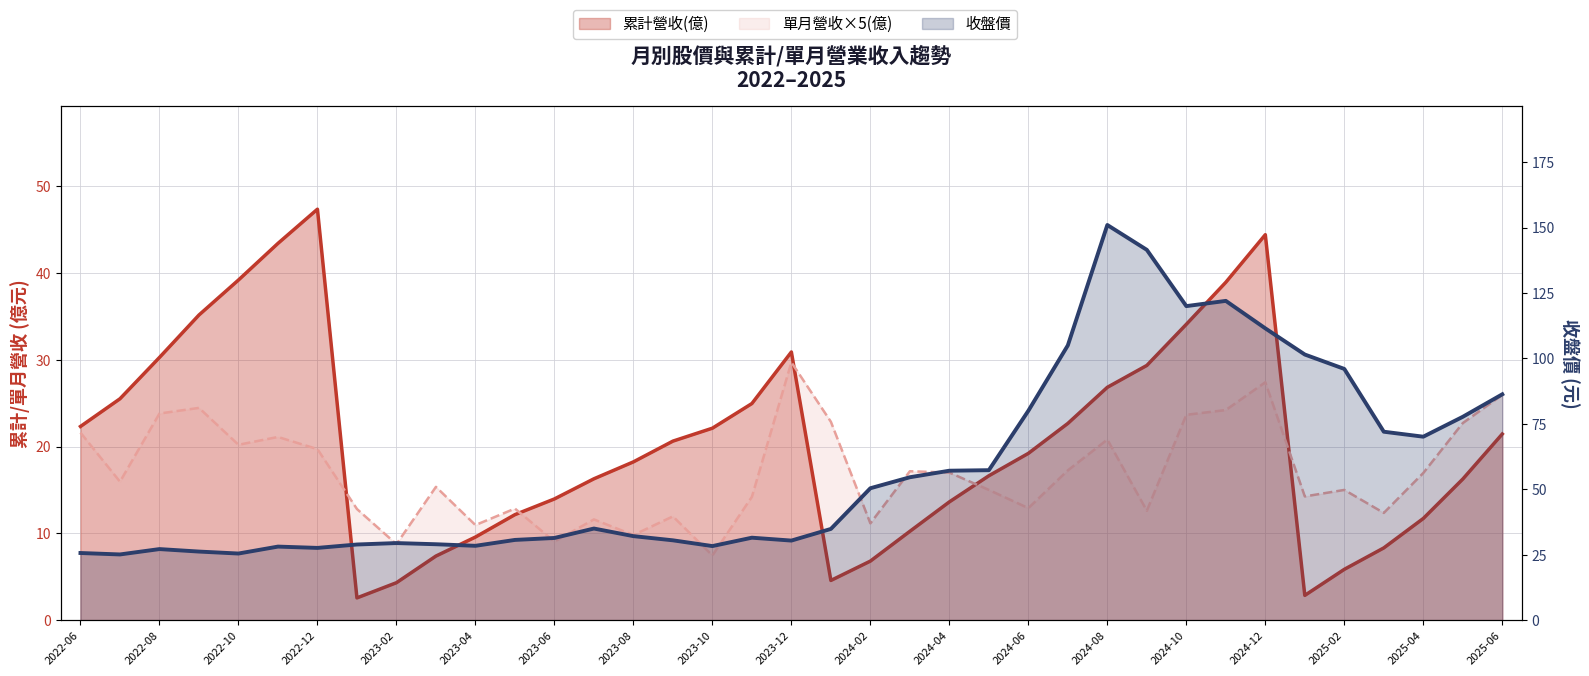

What is the label of the 5th point from the right?

2025-02